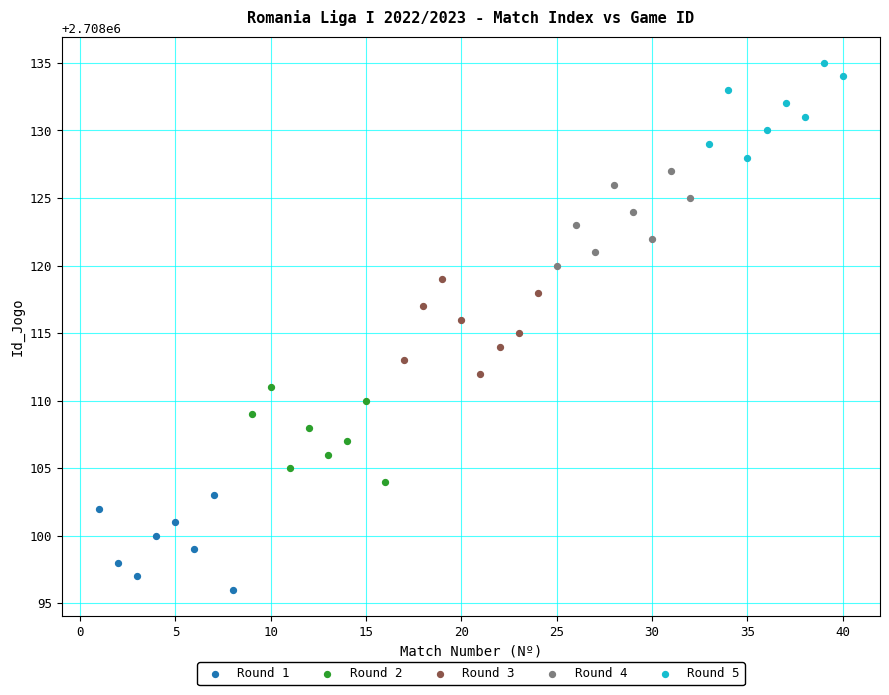

Which series reaches the maximum Y coordinate?

Round 5